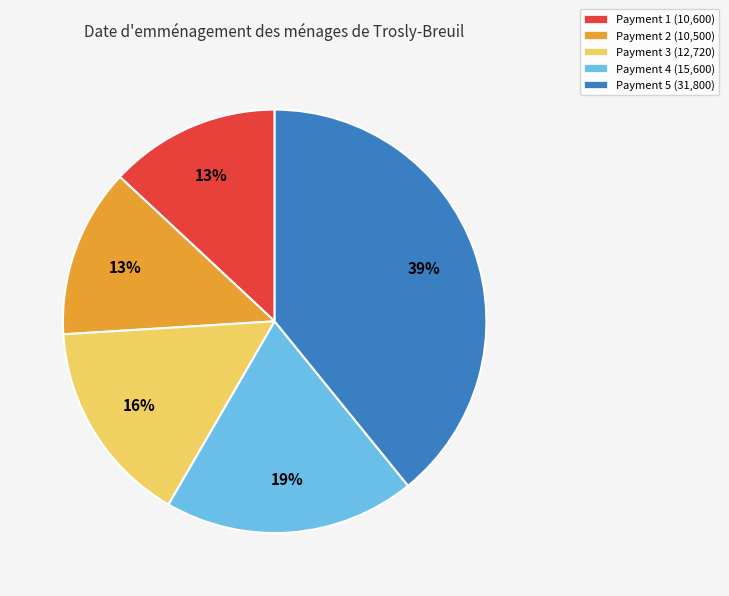

Combined, do Payment 4 (15,600) and Payment 3 (12,720) account for over 50%?

No